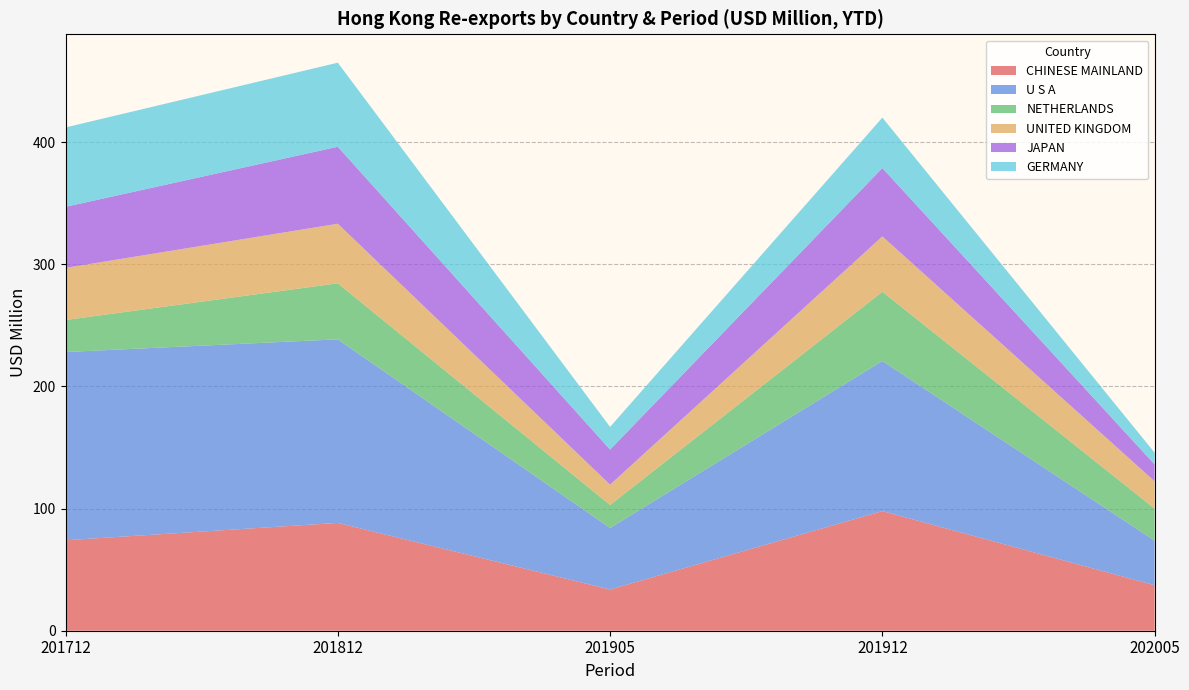

Reading left to right, extract all data points from this chart.

CHINESE MAINLAND: 202005=37.2	201905=33.7	201912=97.9	201712=74.1	201812=88.3	202005_%Share=15.3
U S A: 202005=36.5	201905=50.4	201912=122.9	201712=154.1	201812=150.3	202005_%Share=14.9
NETHERLANDS: 202005=26.3	201905=18.8	201912=56.7	201712=26.2	201812=45.9	202005_%Share=10.8
UNITED KINGDOM: 202005=22.4	201905=16.6	201912=45.3	201712=42.6	201812=48.8	202005_%Share=9.2
JAPAN: 202005=13.8	201905=28.7	201912=56.0	201712=50.0	201812=63.0	202005_%Share=5.7
GERMANY: 202005=9.6	201905=18.5	201912=41.3	201712=65.0	201812=68.8	202005_%Share=3.9